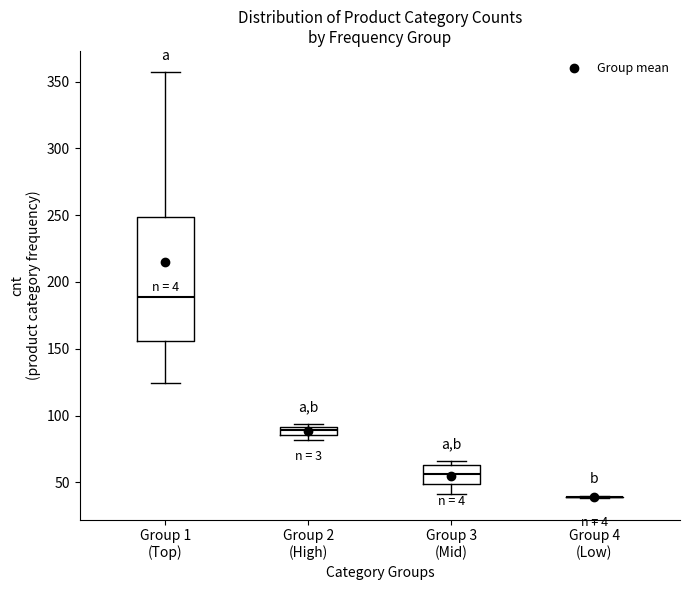

Where is the upper edge of the box for Group 1 (Top) on the y-axis? The values are not printed on the chart, so give them approximately, as read against the axis.

250